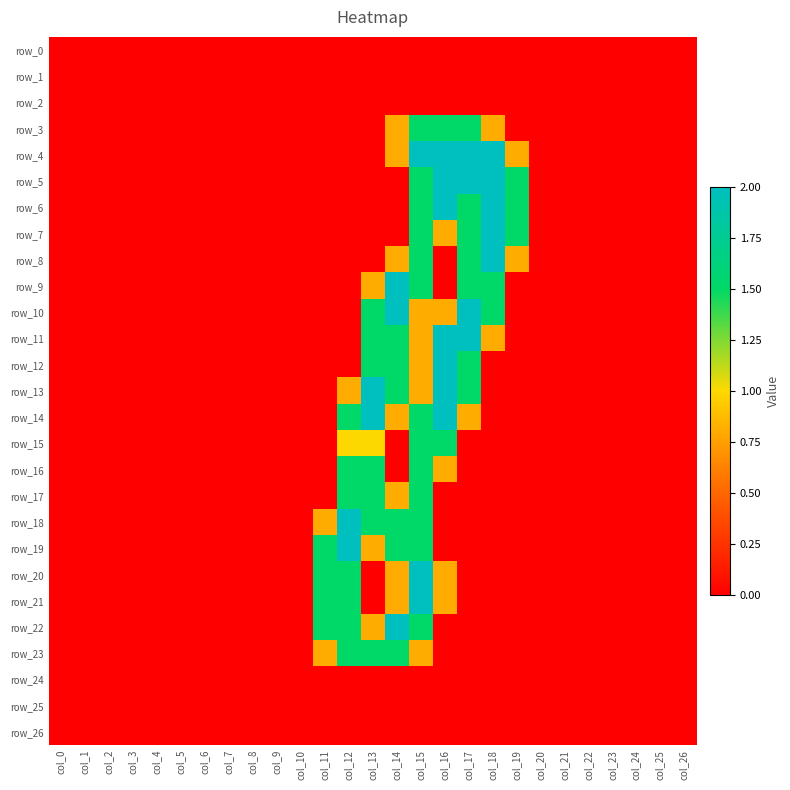

What is the highest value of the row_10 series?

2.0